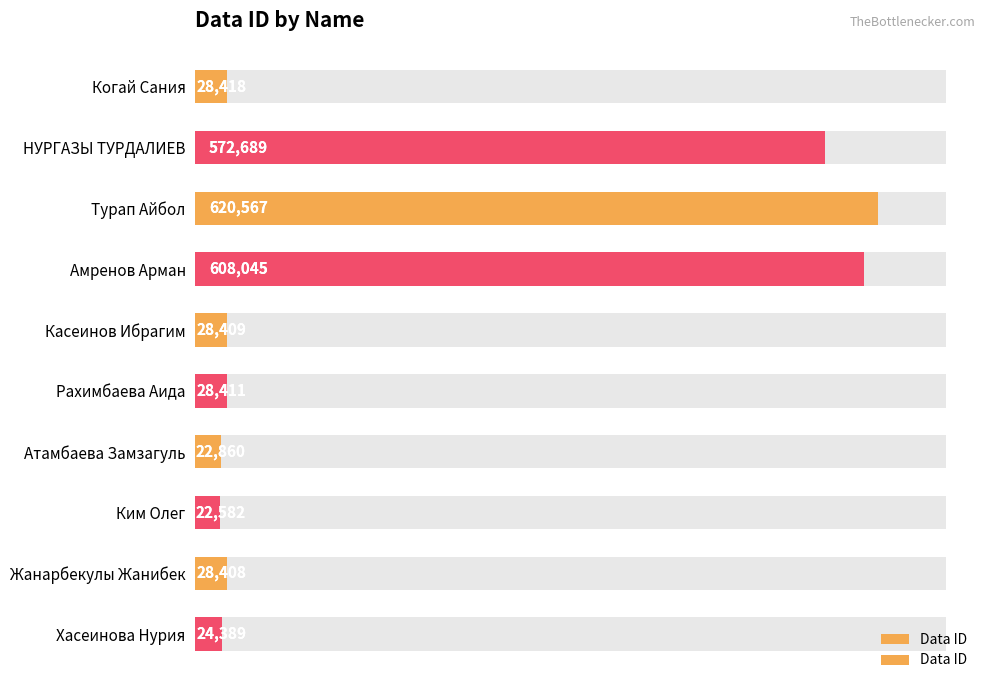

Reading left to right, transcribe all the data shown in this chart.

28418	572689	620567	608045	28409	28411	22860	22582	28408	24389